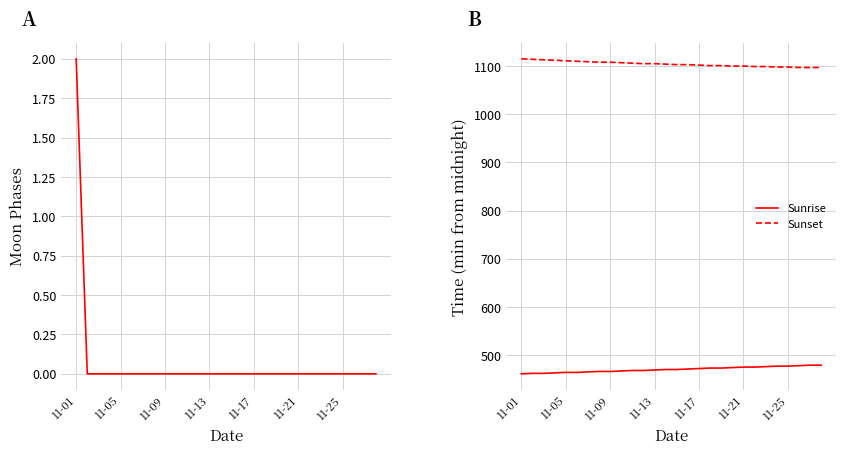

How many values in the Moon Phases series exceed 0?

1